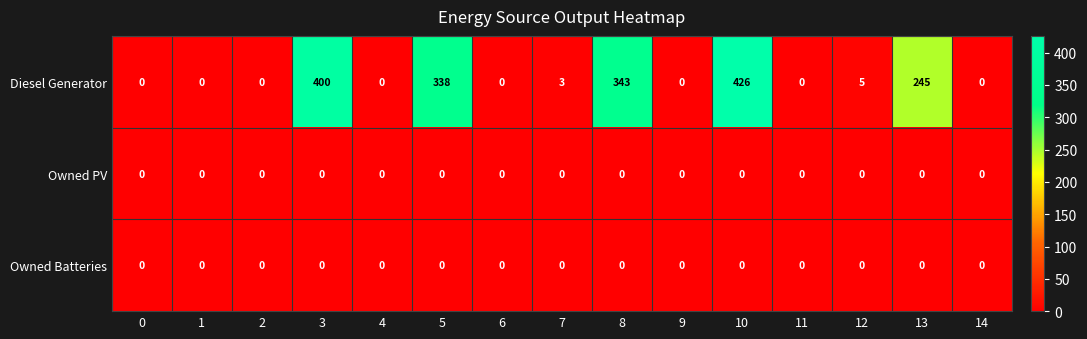

Where is Diesel Generator nearest to the value 213?

13